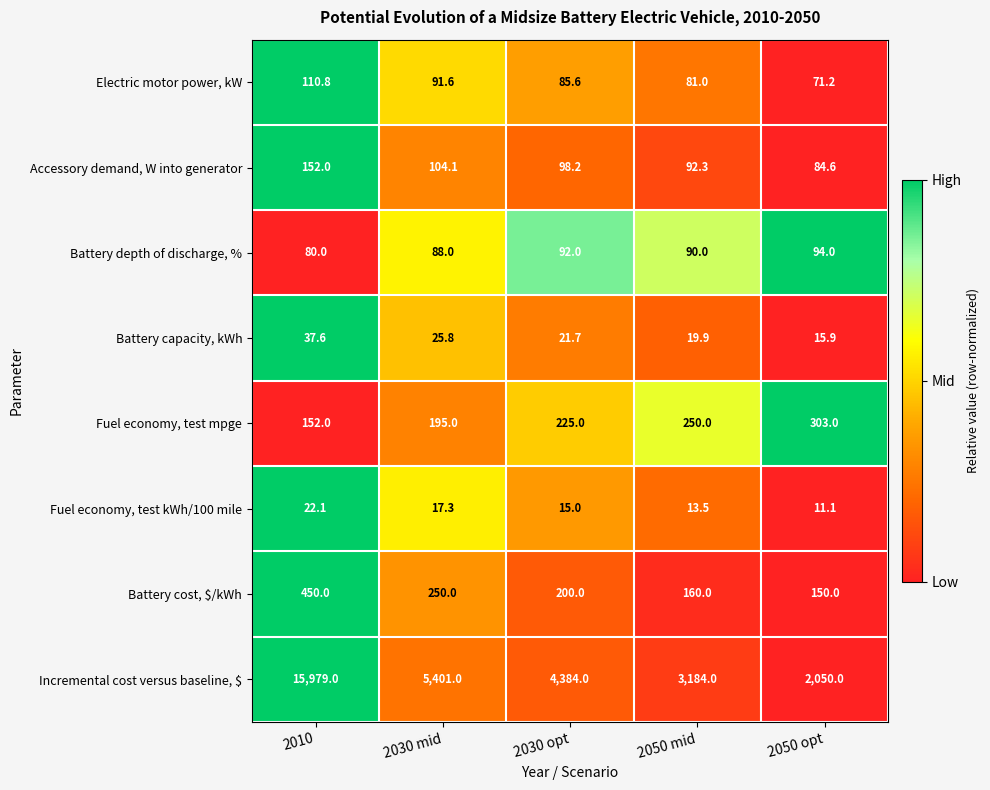

Which category has the lowest value in the Battery depth of discharge, % series?

2010